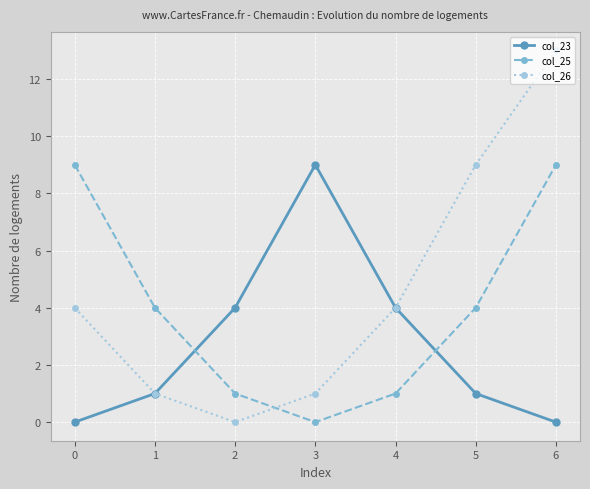

True or false: col_25 and col_26 cross at least once.

True